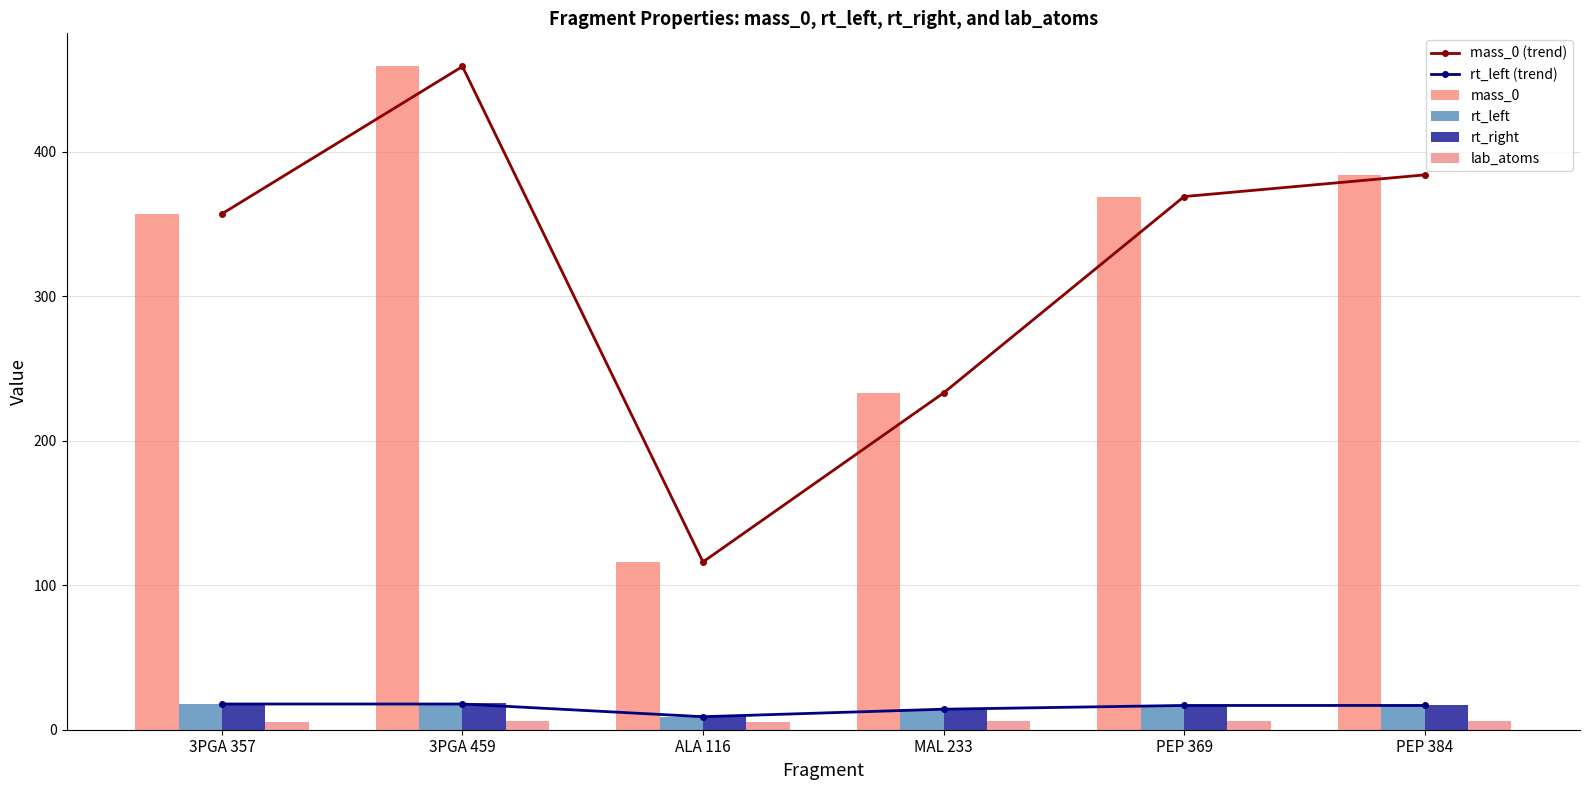

What is the difference between the maximum and second lowest values in the rt_left series?

3.6